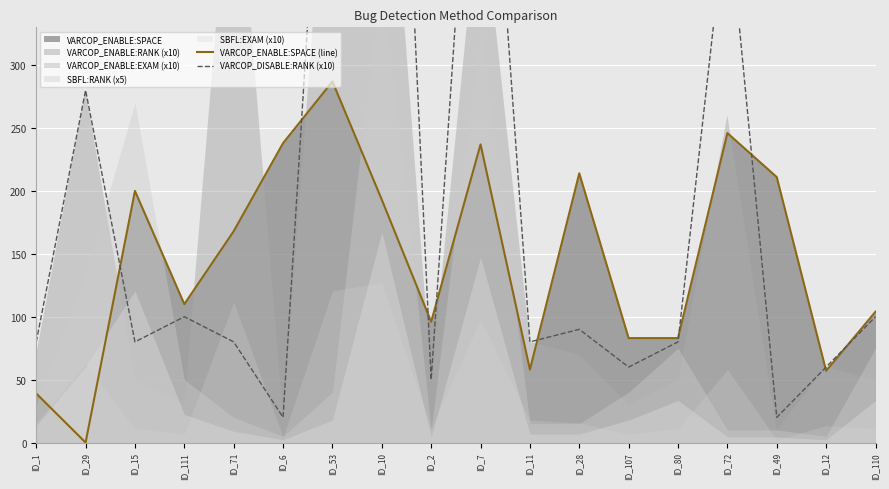

The value of VARCOP_ENABLE:SPACE (line) at ID_10 is 193. True or false?

True